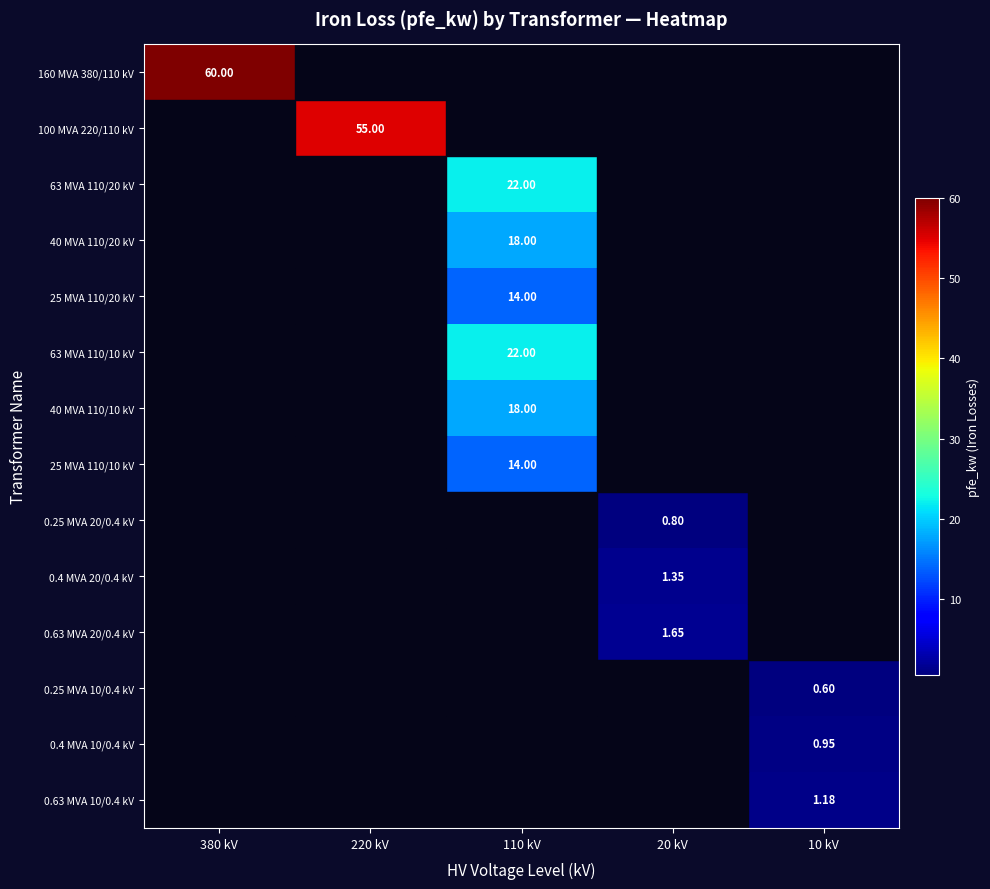

How many categories are shown in the chart?

5